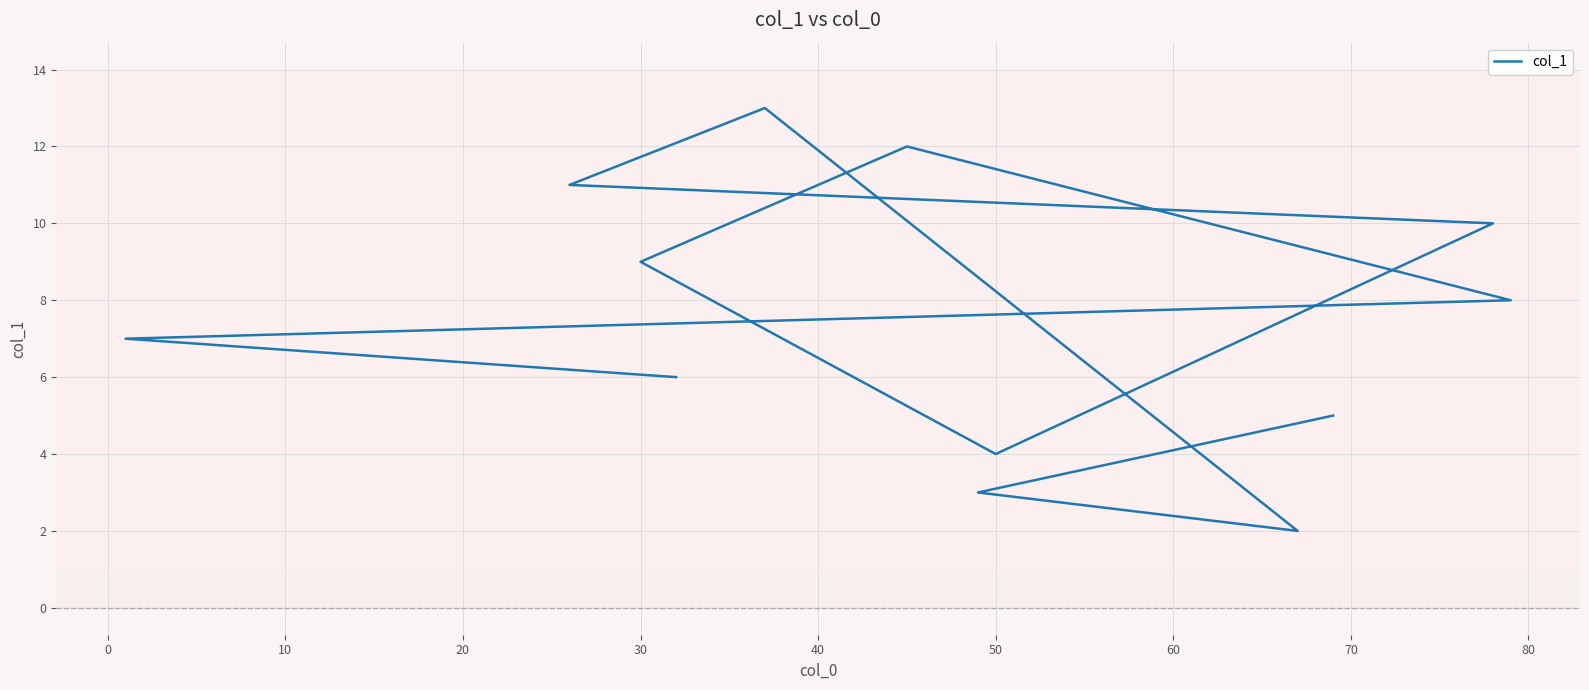

The value at 20 is 7.4. True or false?

False